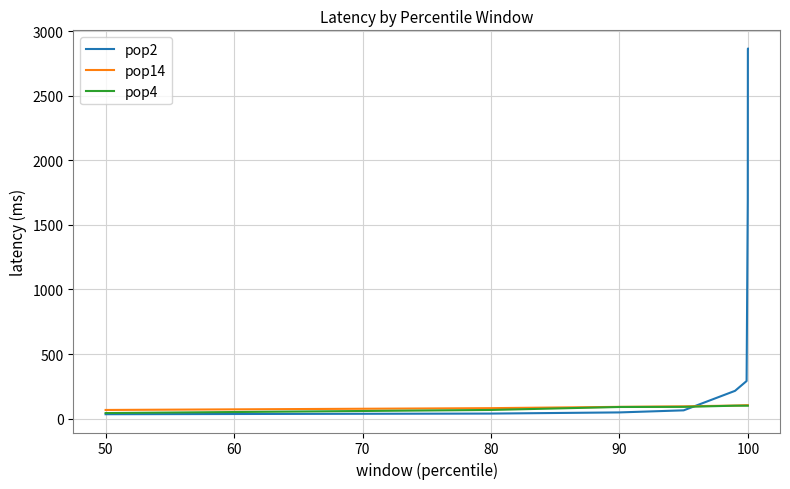

Which series has the widest spread of values?

pop2